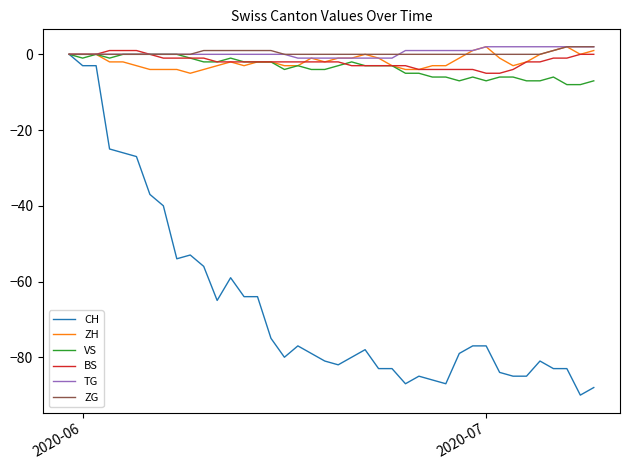

How many series are shown in this chart?

6